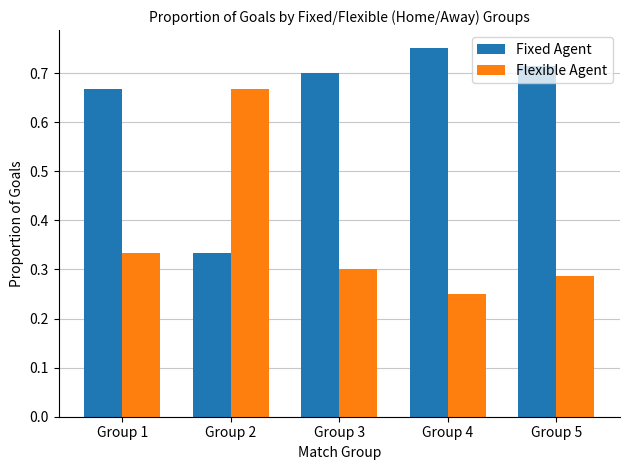

How many groups of bars are there?

5